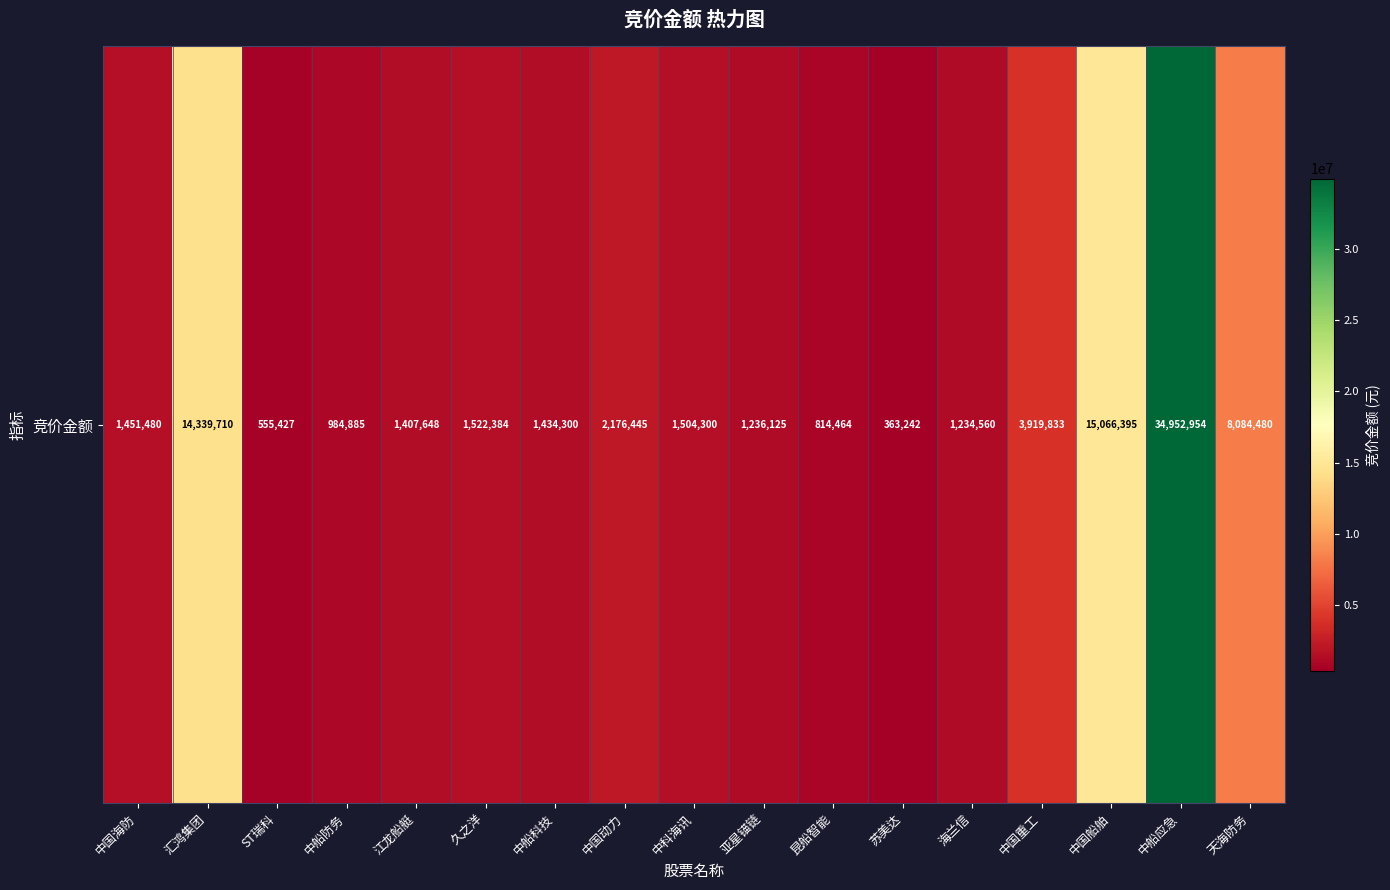

Rank the categories by value from lowest to highest.

苏美达, ST瑞科, 昆船智能, 中船防务, 海兰信, 亚星锚链, 江龙船艇, 中船科技, 中国海防, 中科海讯, 久之洋, 中国动力, 中国重工, 天海防务, 汇鸿集团, 中国船舶, 中船应急